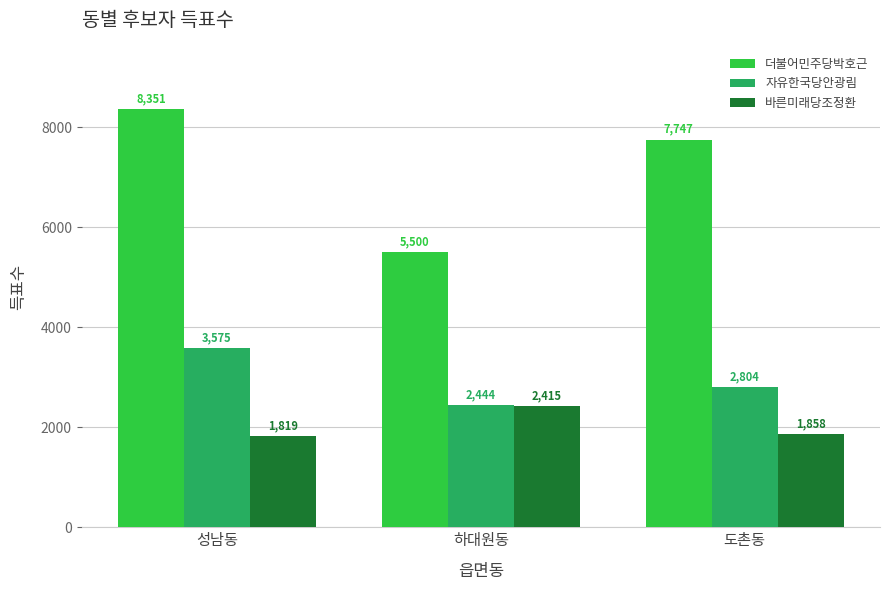

Reading left to right, what are all the values shown in this chart?

더불어민주당박호근: 성남동=8351	하대원동=5500	도촌동=7747
자유한국당안광림: 성남동=3575	하대원동=2444	도촌동=2804
바른미래당조정환: 성남동=1819	하대원동=2415	도촌동=1858